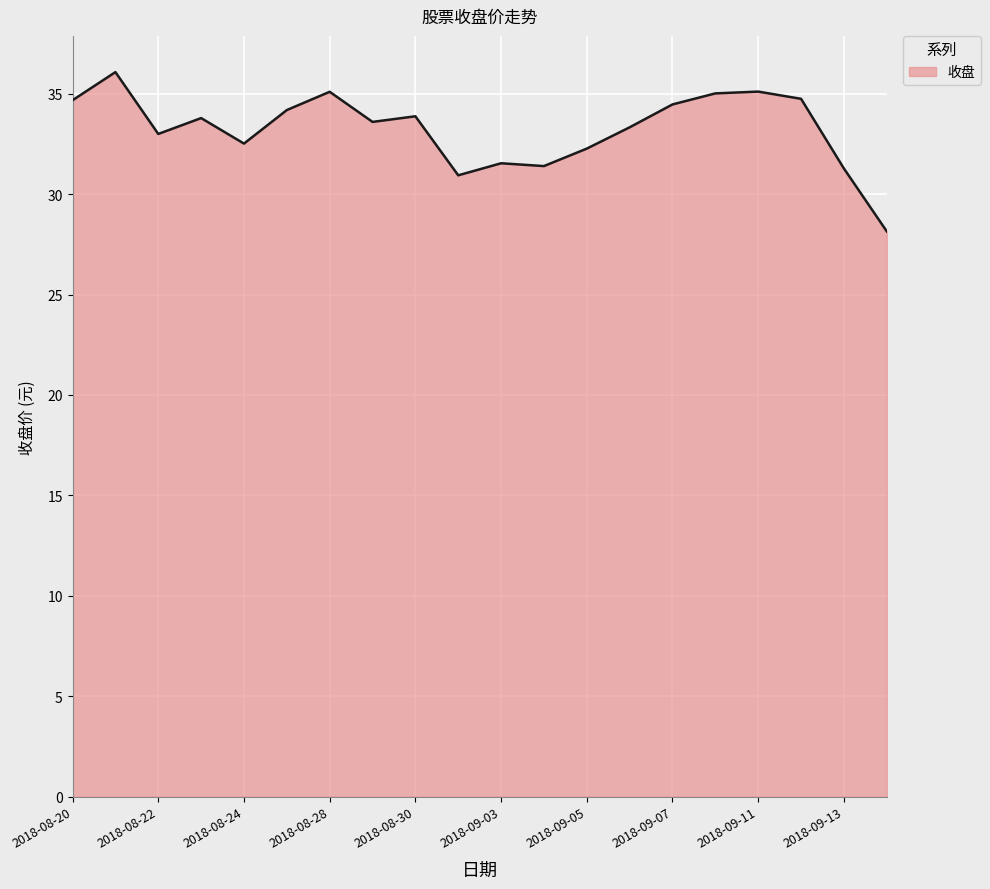

What is the difference between the maximum and second lowest values?

5.1